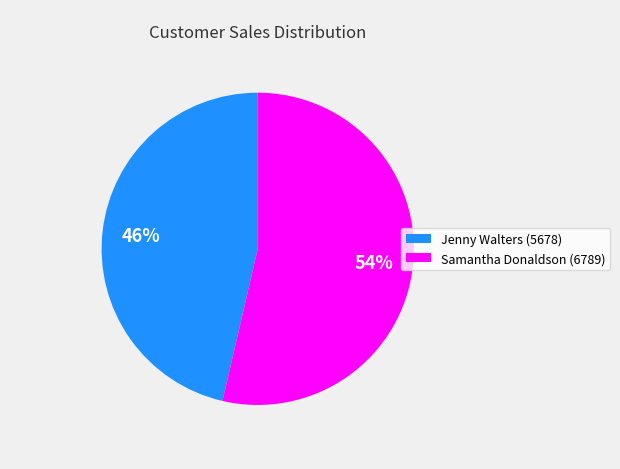

Is it true that Jenny Walters (5678) is 46% of the pie?

True